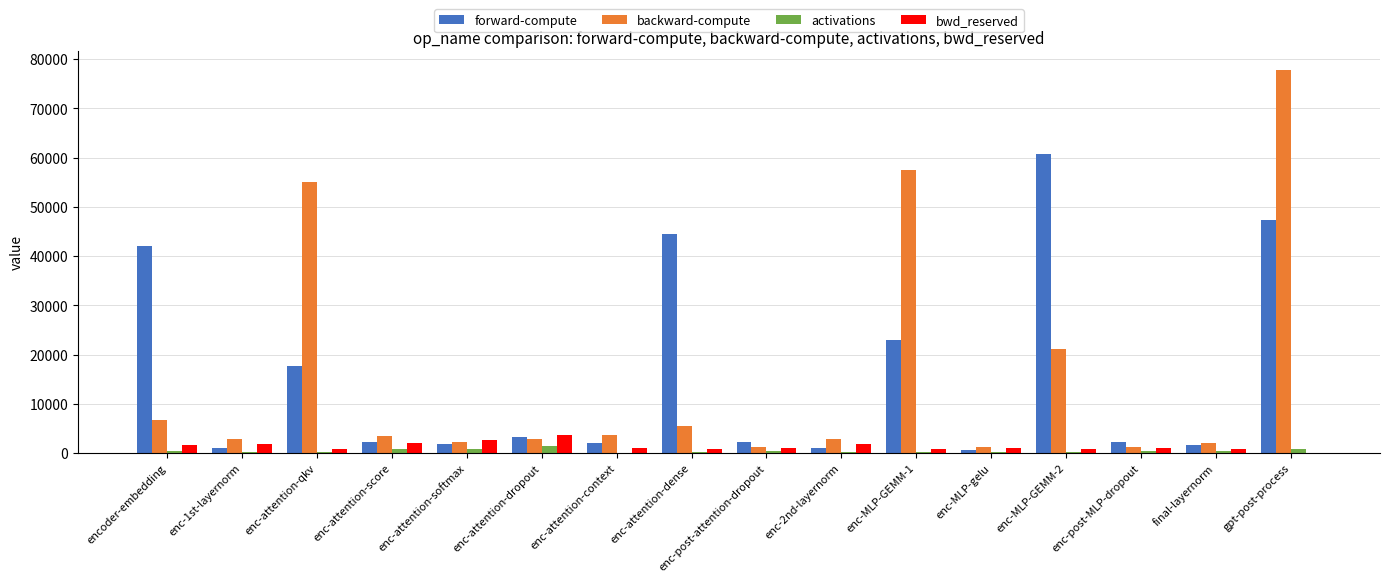

Which series has the largest range (max minus min)?

backward-compute